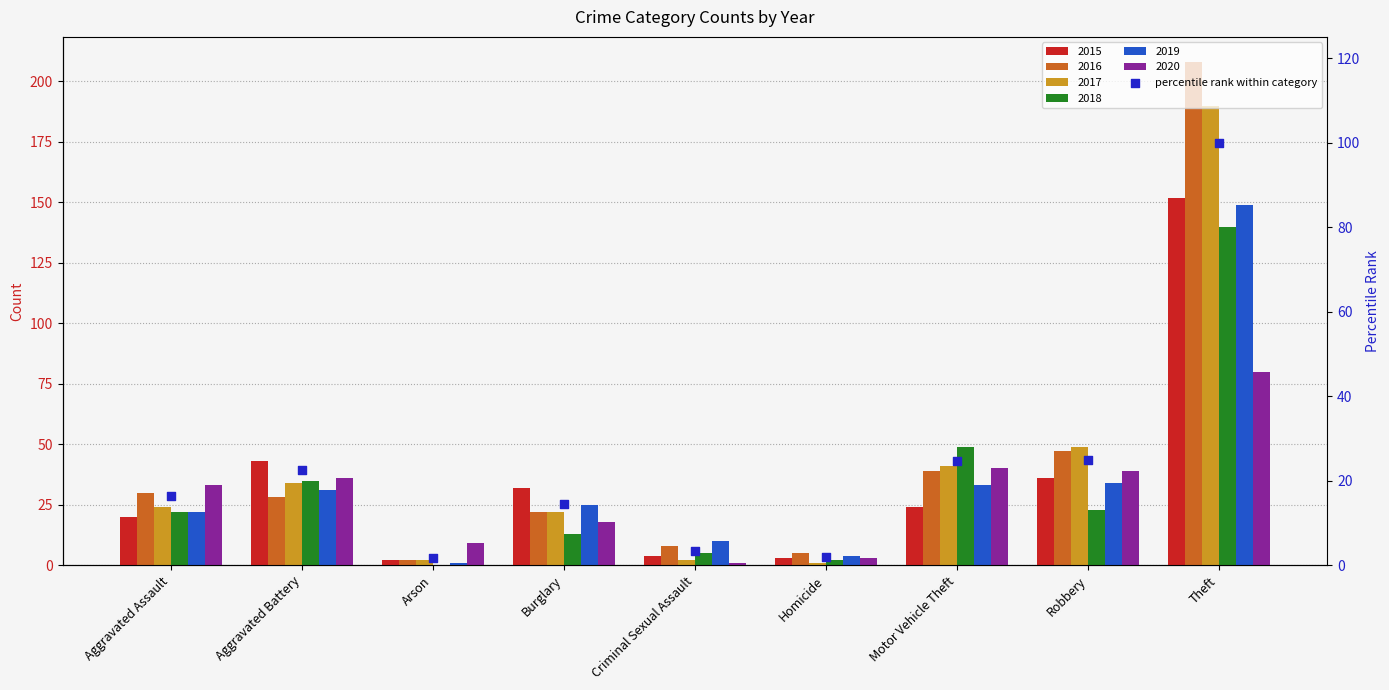

What is the change in value from Arson to Theft?

+98.3